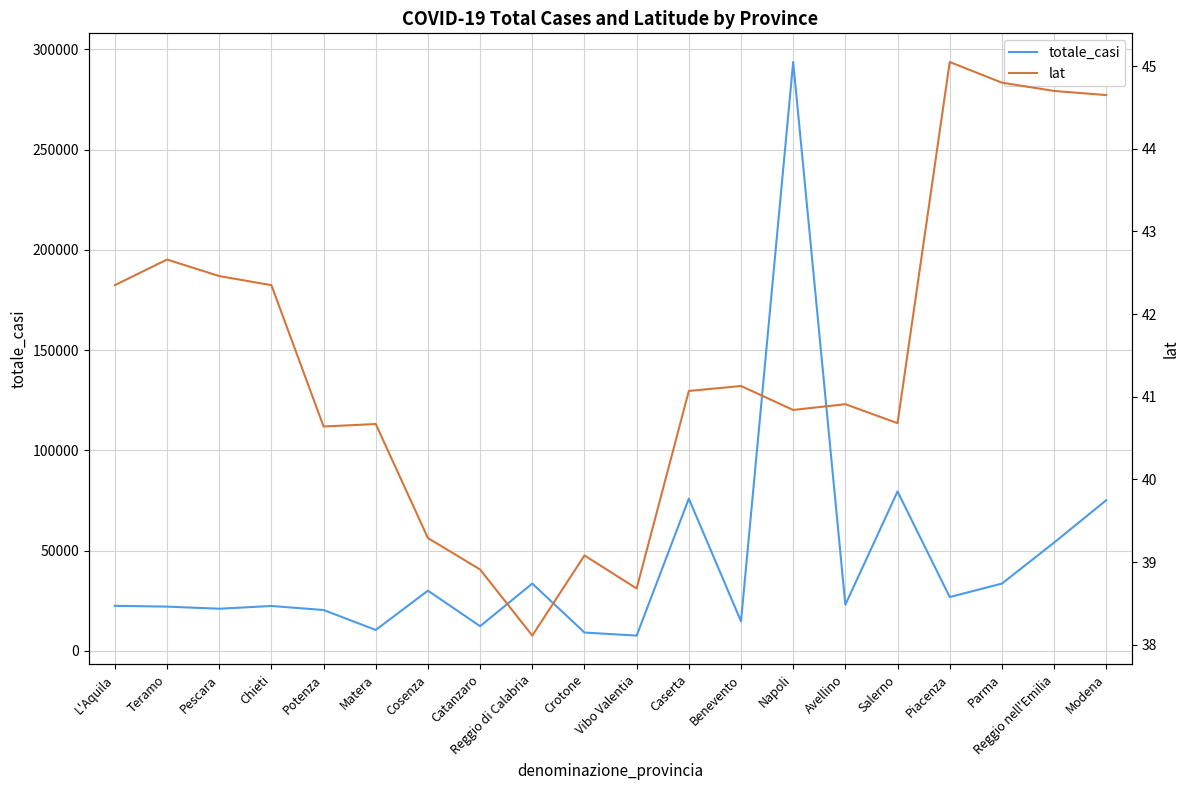

Rank the categories by lat value from lowest to highest.

Reggio di Calabria, Vibo Valentia, Catanzaro, Crotone, Cosenza, Potenza, Matera, Salerno, Napoli, Avellino, Caserta, Benevento, L'Aquila, Chieti, Pescara, Teramo, Modena, Reggio nell'Emilia, Parma, Piacenza